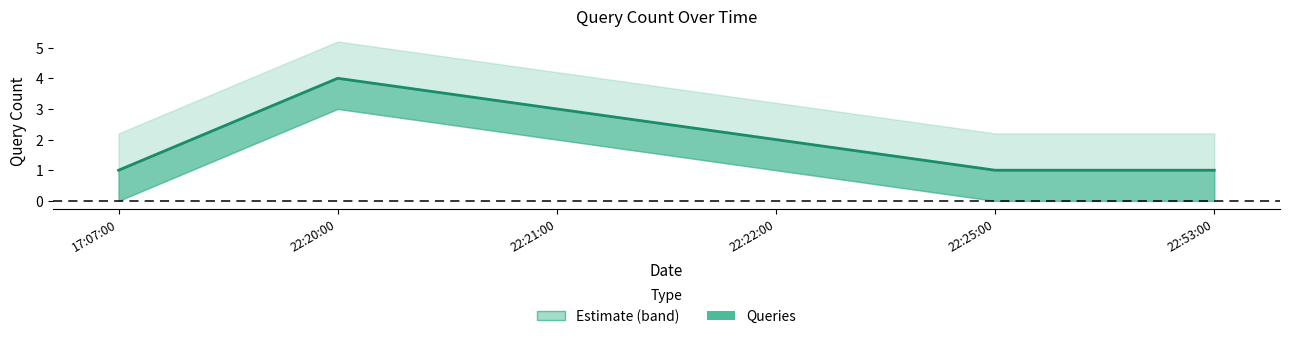

List the labels in order of value, largest first.

22:20:00, 22:21:00, 22:22:00, 17:07:00, 22:25:00, 22:53:00